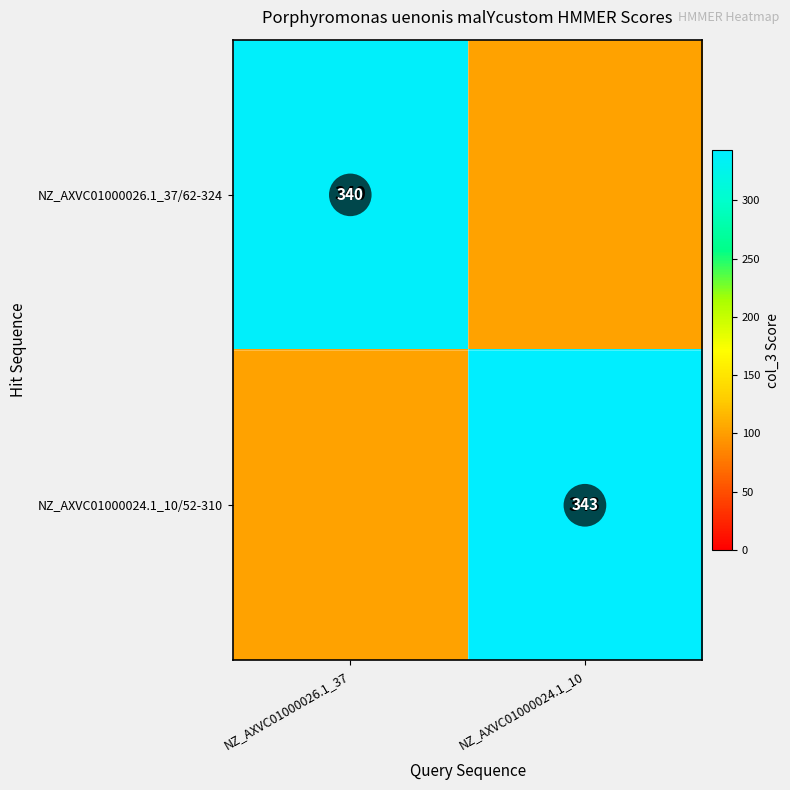

Which series has the largest range (max minus min)?

NZ_AXVC01000024.1_10/52-310